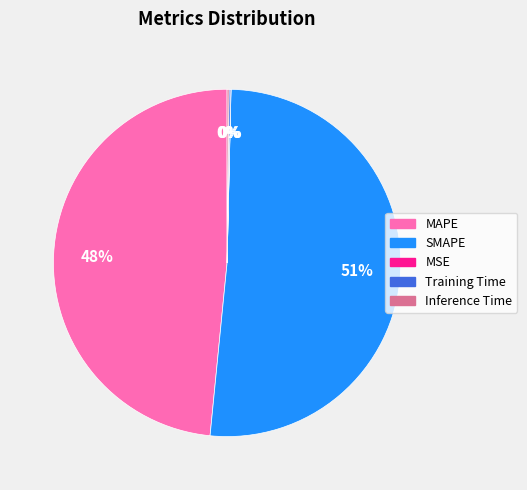

To the nearest percent, what portion does MAPE represent?

48%